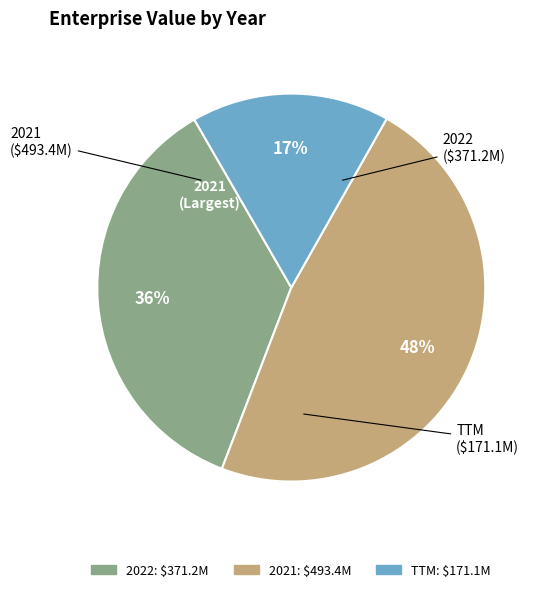

What percentage is the 2022 slice, to the nearest percent?

36%